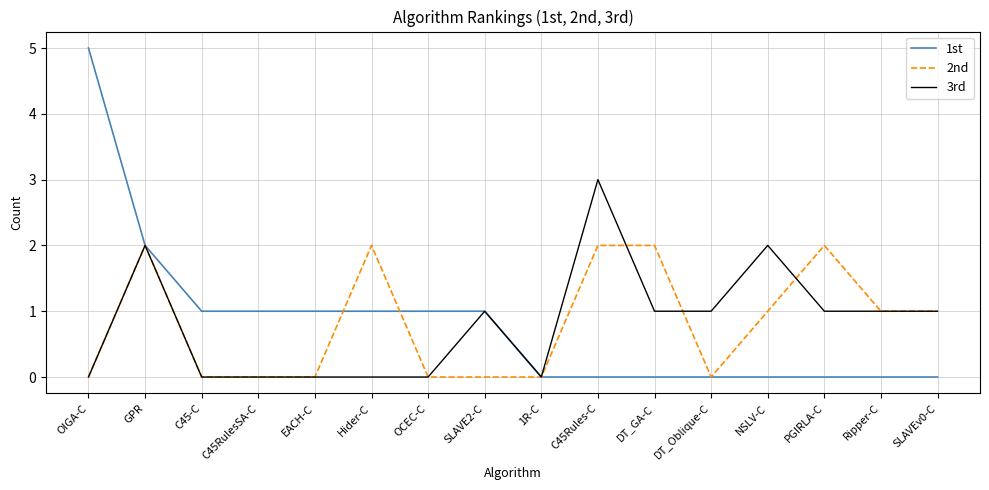

What are all the series names shown in the legend?

1st, 2nd, 3rd